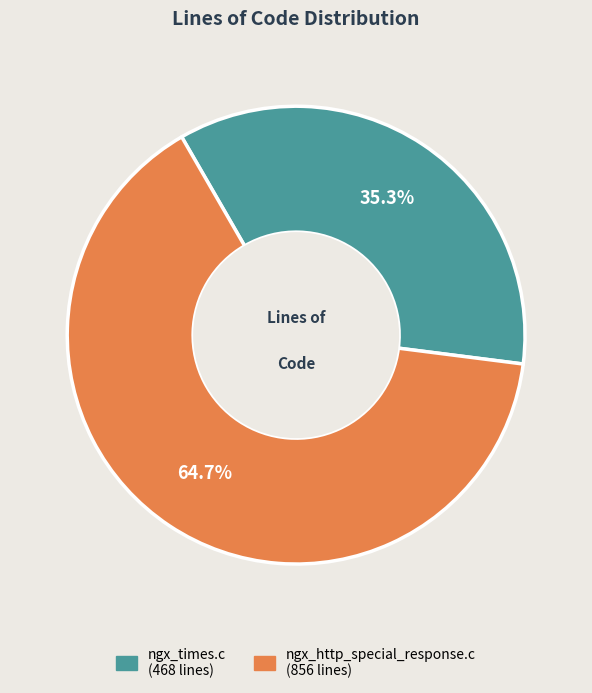

To the nearest percent, what is the difference between the ngx_times.c and ngx_http_special_response.c slice percentages?

29%